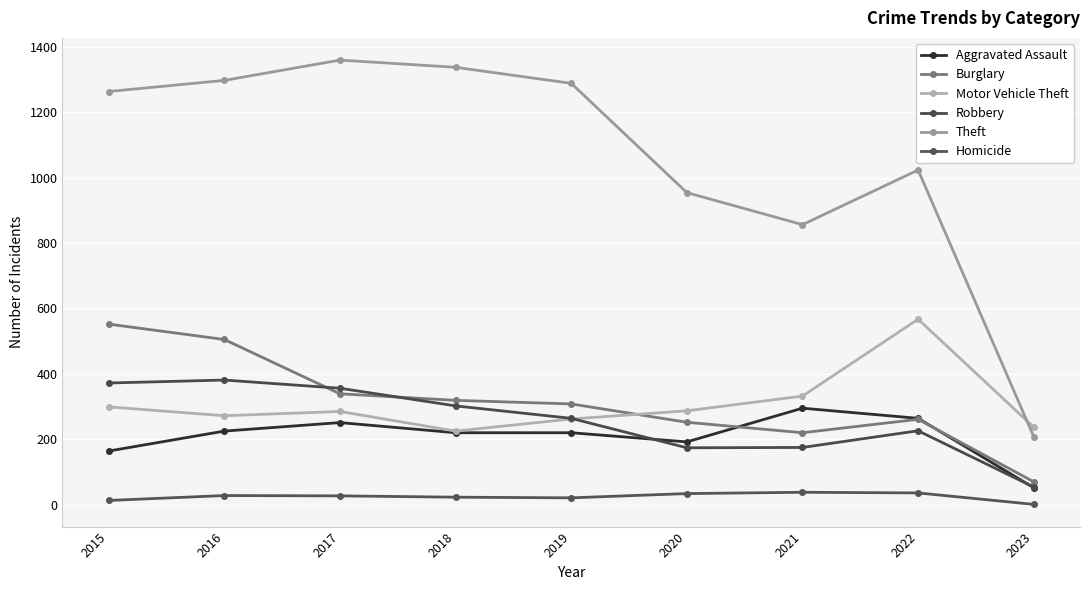

In Theft, how many points are lower than both neighbors (excluding endpoints)?

1